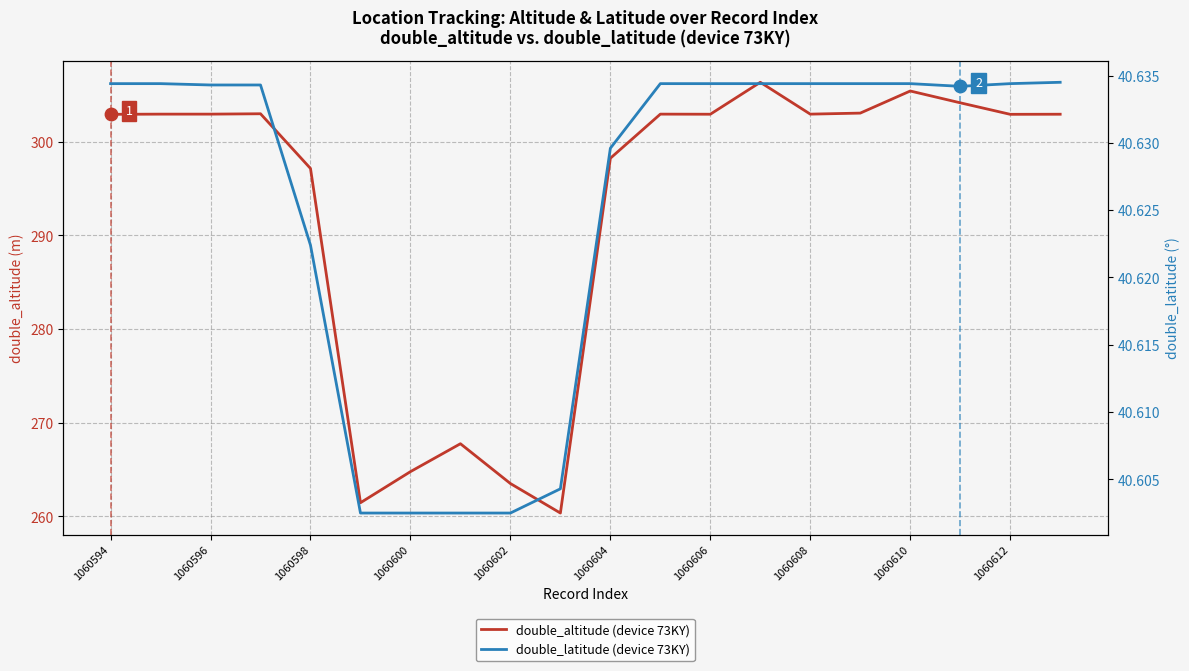

Which series has the largest total across all categories?

double_altitude (device 73KY)